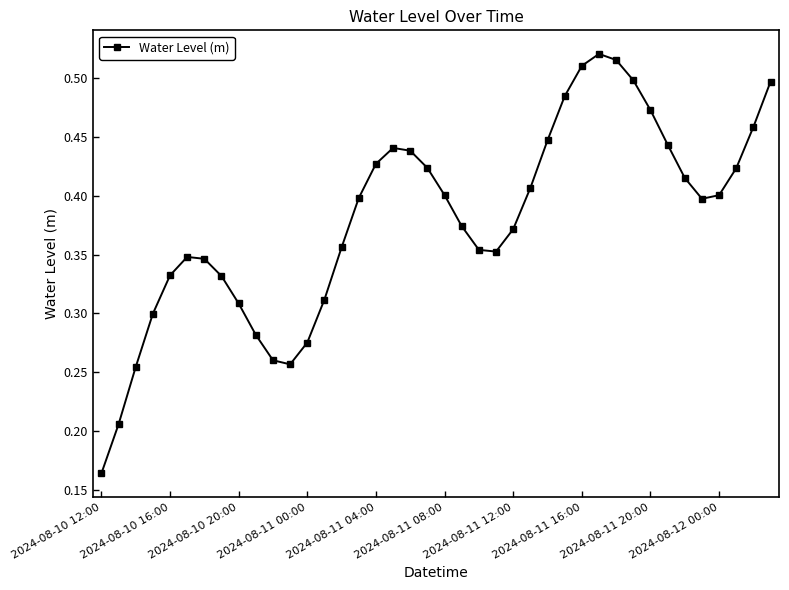

How many values are between 0 and 1?

40